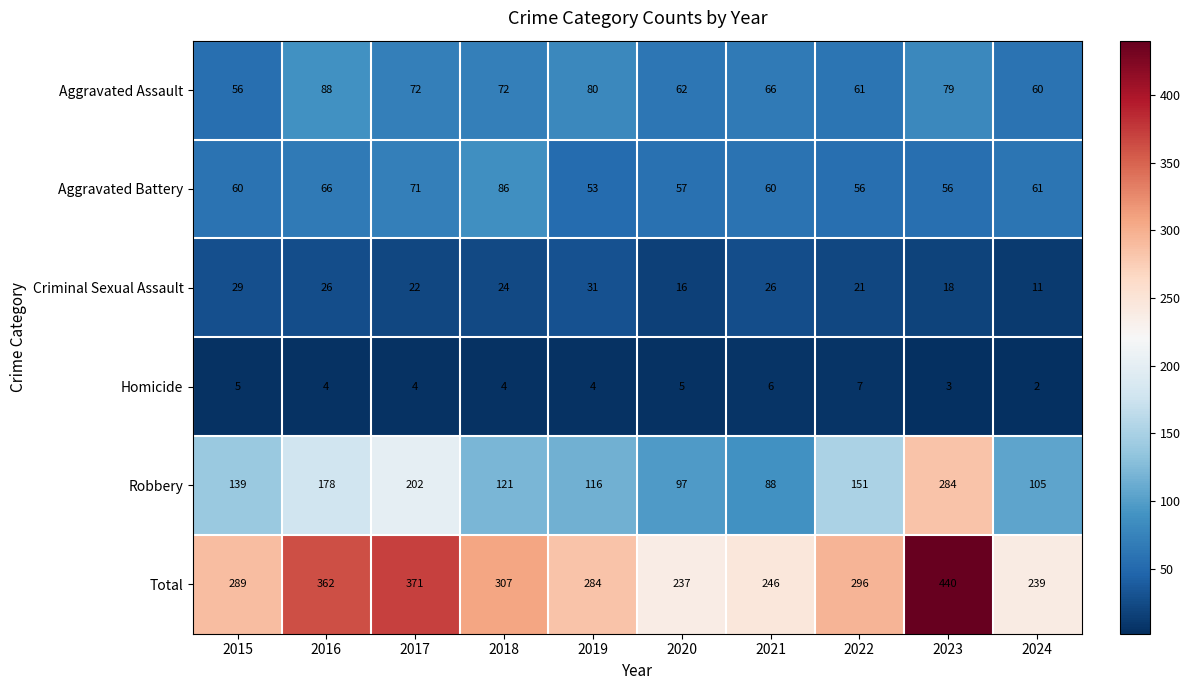

How many categories are shown in the chart?

10